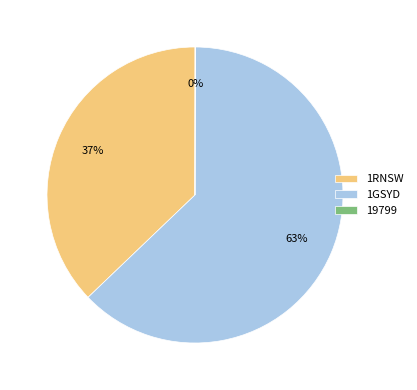

Which slice is the largest?

1GSYD